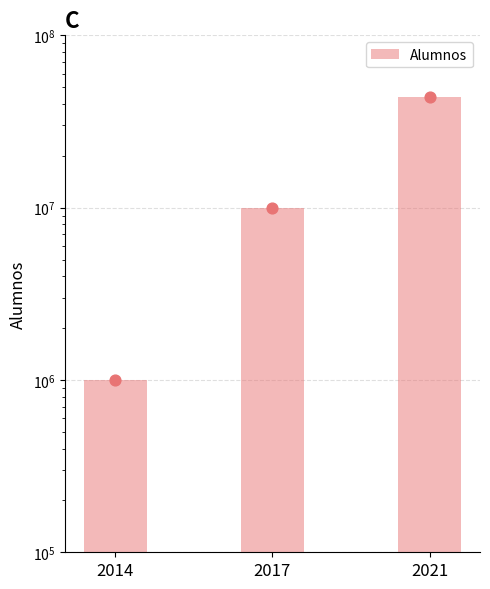

Between 2017 and 2014, which is larger?

2017